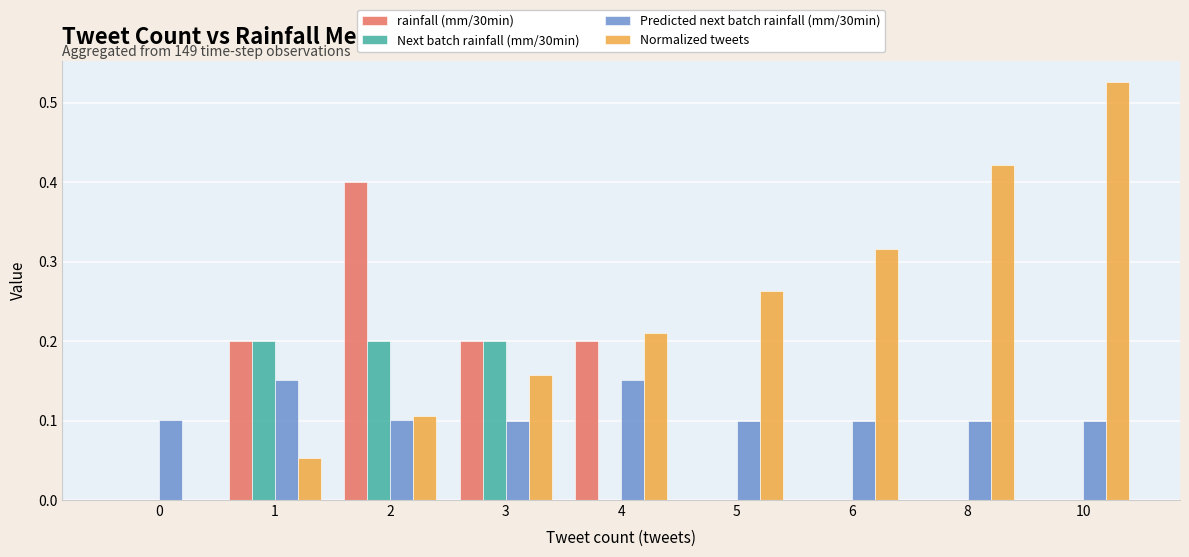

Are the bars grouped side by side (vs. stacked)?

Yes